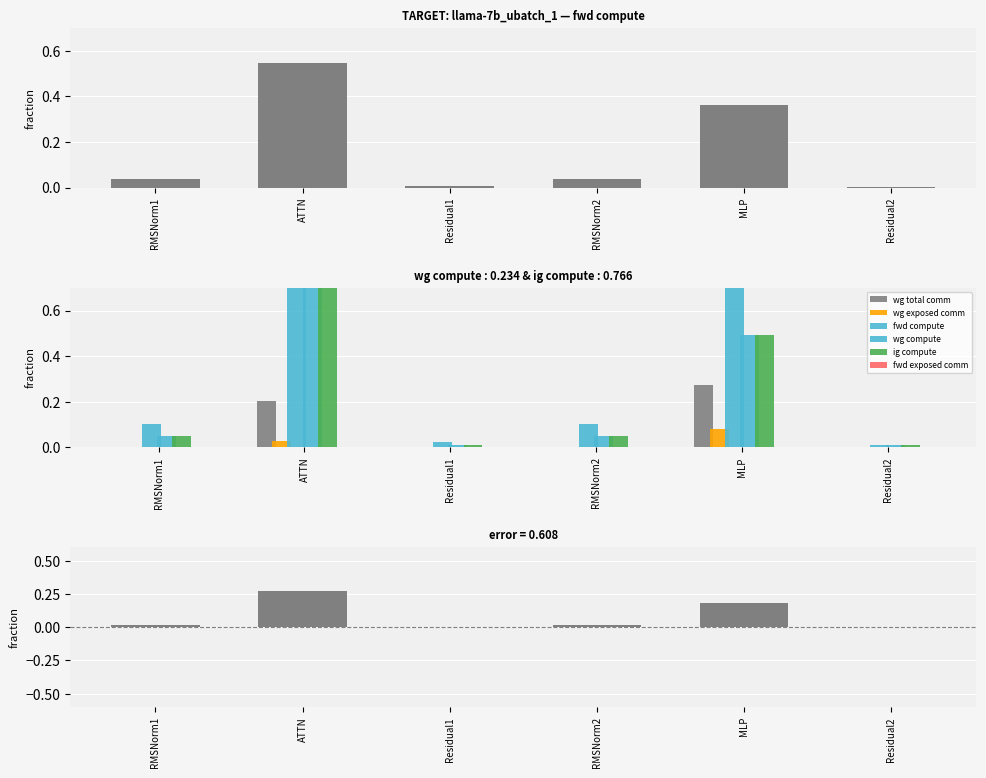

How many bars are there in each group?

5